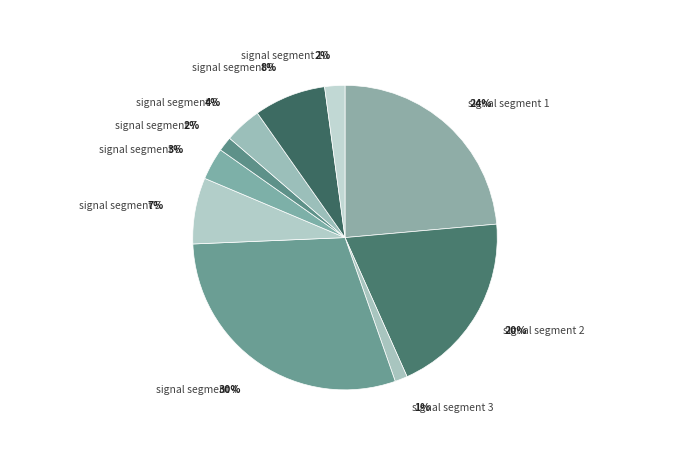

Which category has the smallest portion of the pie?

signal segment 3